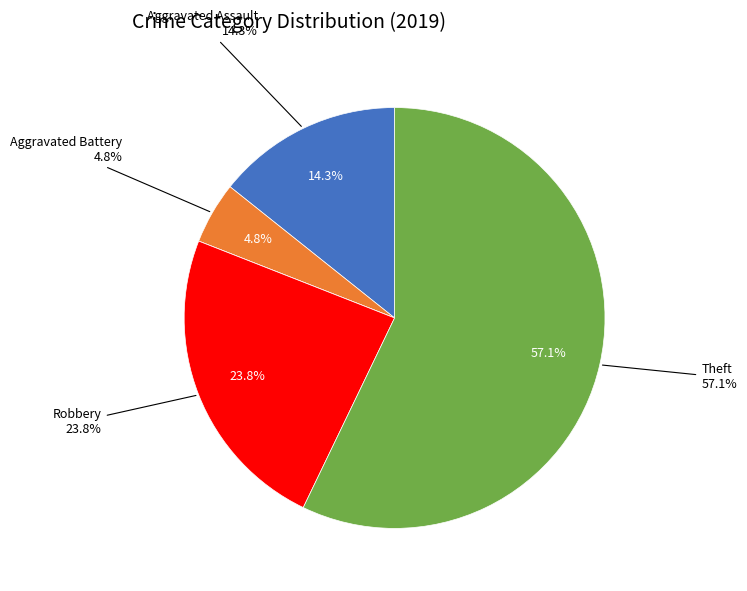

Does Aggravated Assault account for over 50% of the chart?

No